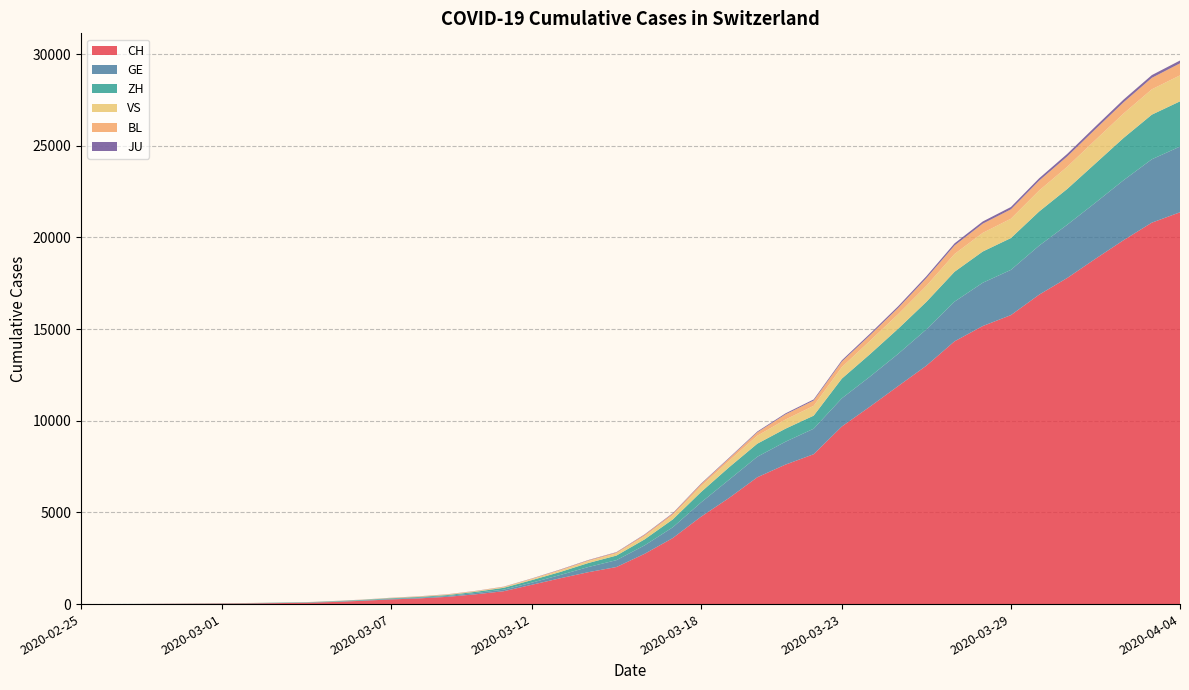

Reading left to right, extract all data points from this chart.

CH: 1	2	6	13	20	27	37	54	73	117	182	254	311	395	533	702	1054	1406	1739	2021	2742	3601	4764	5791	6917	7607	8174	9686	10772	11892	13002	14332	15164	15761	16874	17788	18832	19849	20802	21368
GE: 0	1	1	4	6	8	8	11	11	15	19	30	38	47	73	84	114	178	281	374	460	587	775	994	1119	1248	1391	1536	1636	1757	1979	2164	2360	2466	2673	2902	3059	3270	3456	3584
ZH: 1	2	2	2	6	7	11	14	16	24	30	35	41	50	63	102	141	164	219	251	327	430	569	680	712	712	712	1076	1224	1371	1503	1630	1704	1736	1862	1953	2142	2306	2434	2467
VS: 0	0	0	1	1	2	3	3	4	5	6	7	12	17	22	30	53	76	98	115	172	225	312	349	436	498	535	628	728	793	874	968	1017	1055	1144	1211	1282	1334	1383	1416
BL: 0	0	0	1	2	2	2	2	2	6	6	15	19	20	22	26	26	42	47	54	76	89	116	134	184	282	289	302	306	341	422	466	502	511	539	561	588	610	625	656
JU: 0	0	1	1	1	1	1	2	2	4	4	5	5	7	7	7	12	17	18	19	25	29	32	36	44	54	61	69	82	92	100	114	119	127	128	140	145	149	149	154